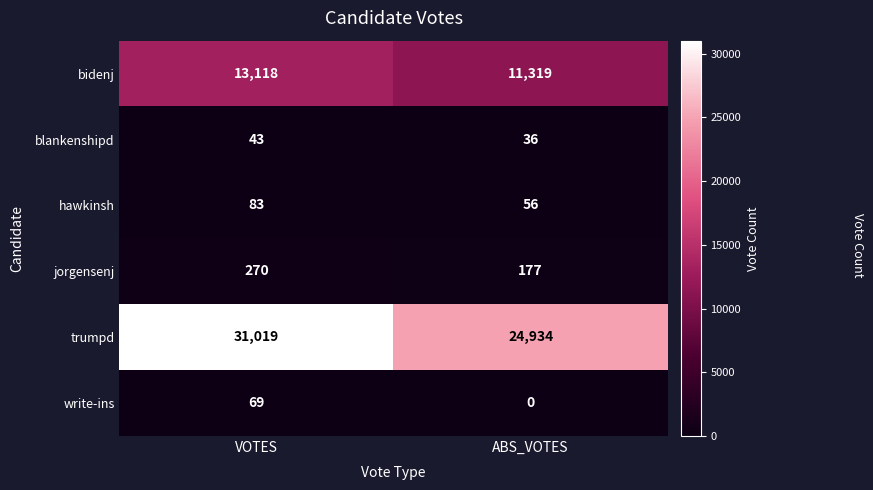

How many data points does each series have?

2